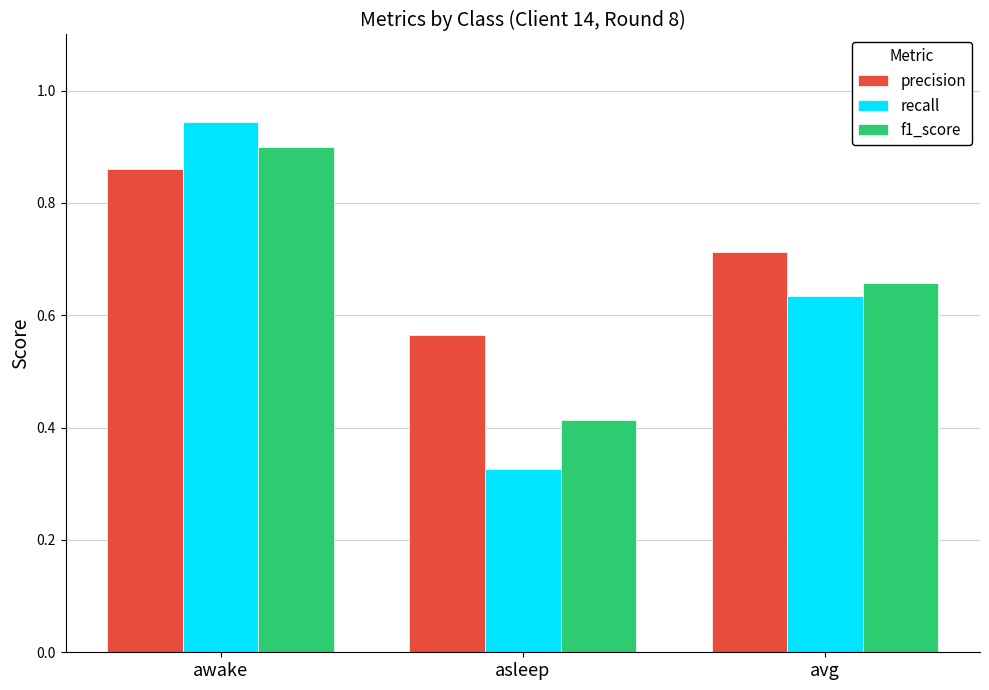

At which label is recall closest to 0?

asleep